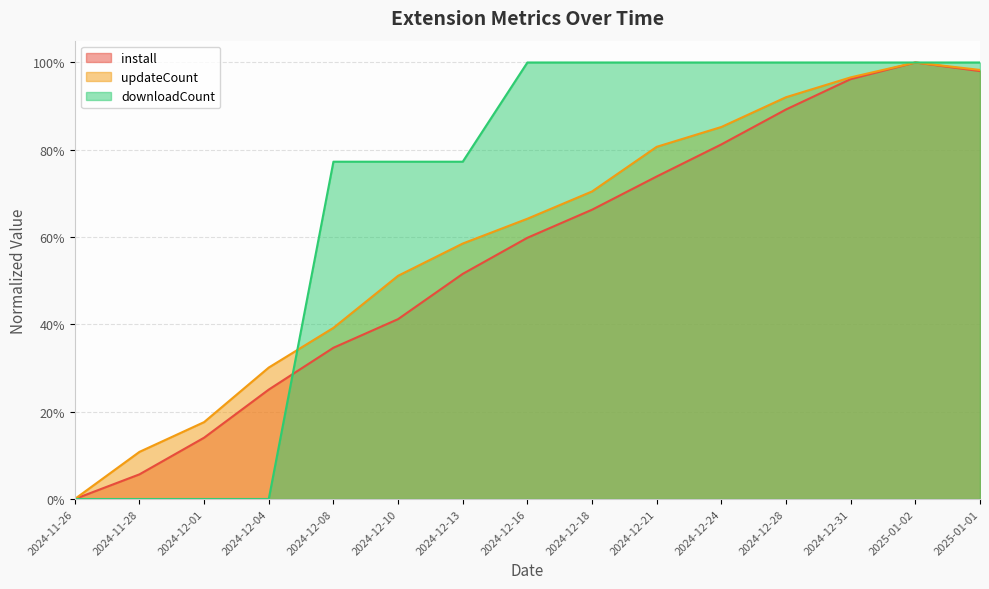

At which category does the chart reach its peak across all series?

2025-01-02